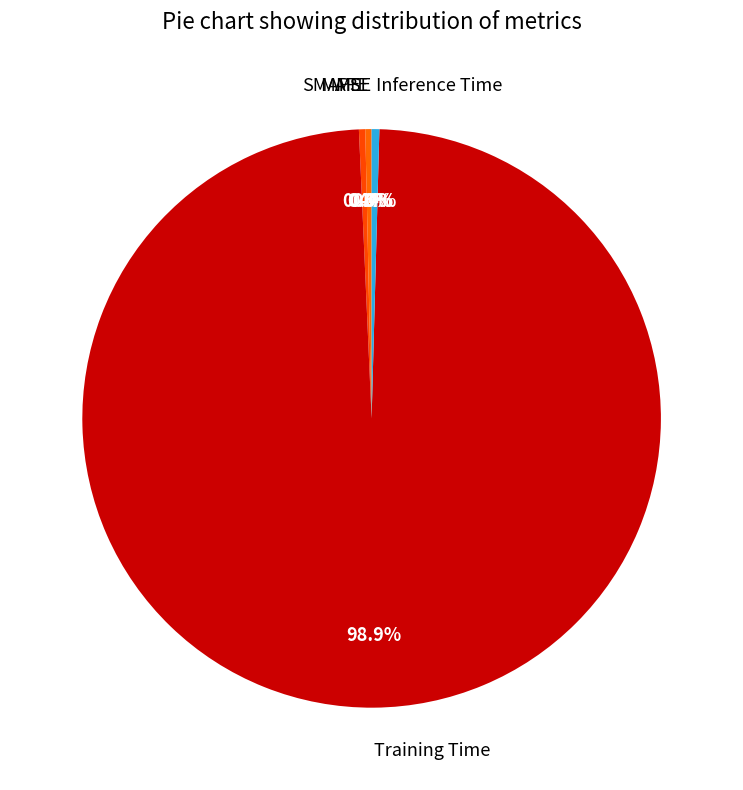

Count the number of slices in the pie.

5